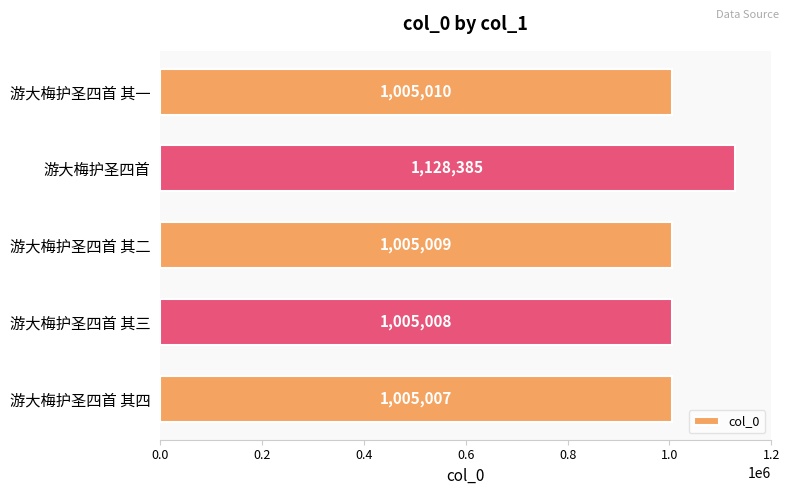

Between 游大梅护圣四首 and 游大梅护圣四首 其二, which is larger?

游大梅护圣四首